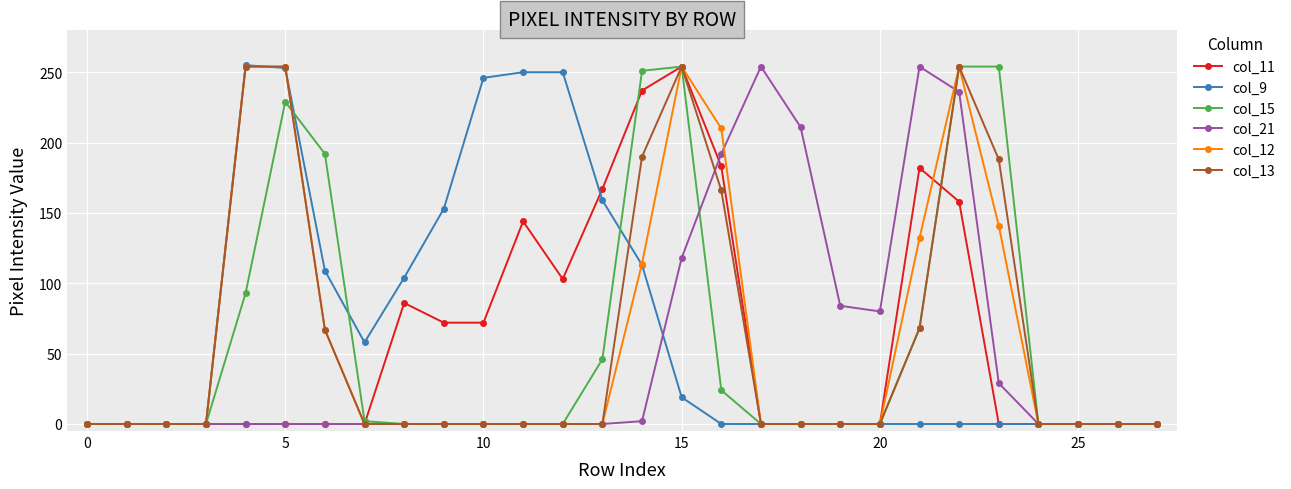

What is the maximum value shown in the chart?

255